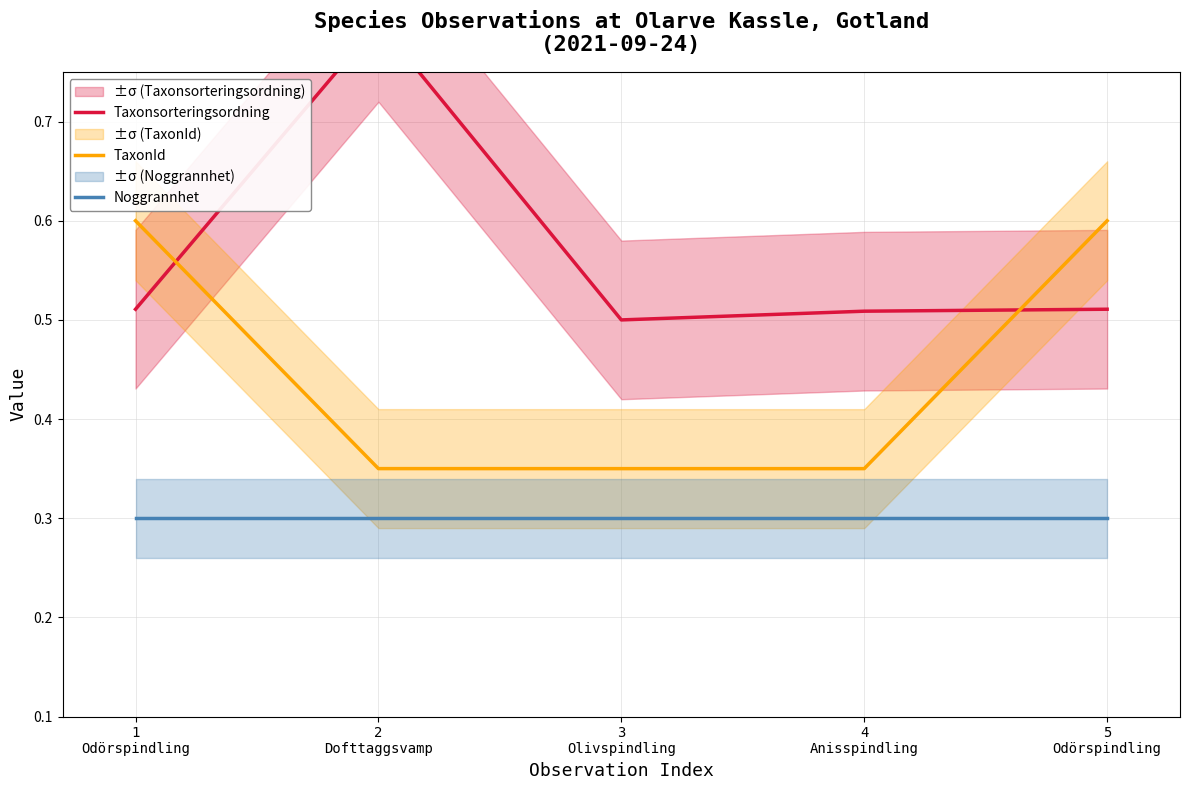

What is the sum of all TaxonId values?

2.3